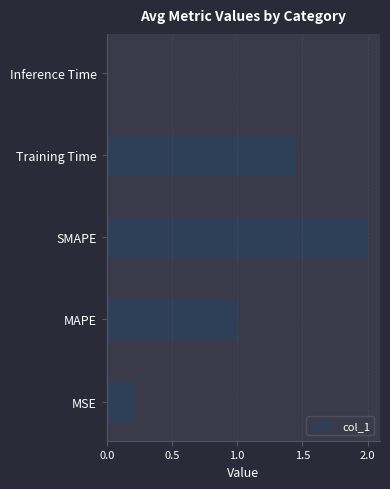

Between SMAPE and MSE, which is larger?

SMAPE